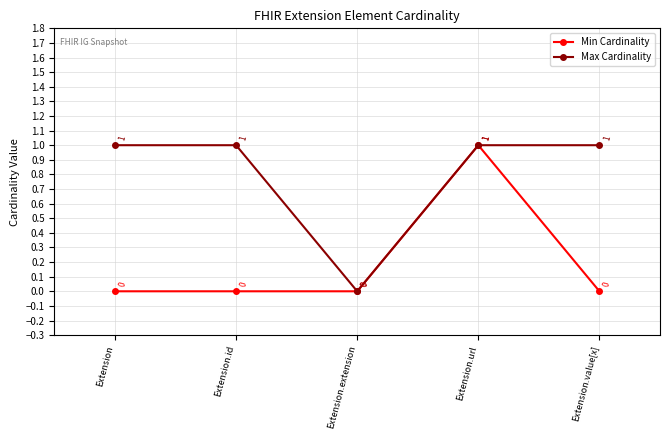

What is the difference between the Min Cardinality values at Extension.extension and Extension.url?

1